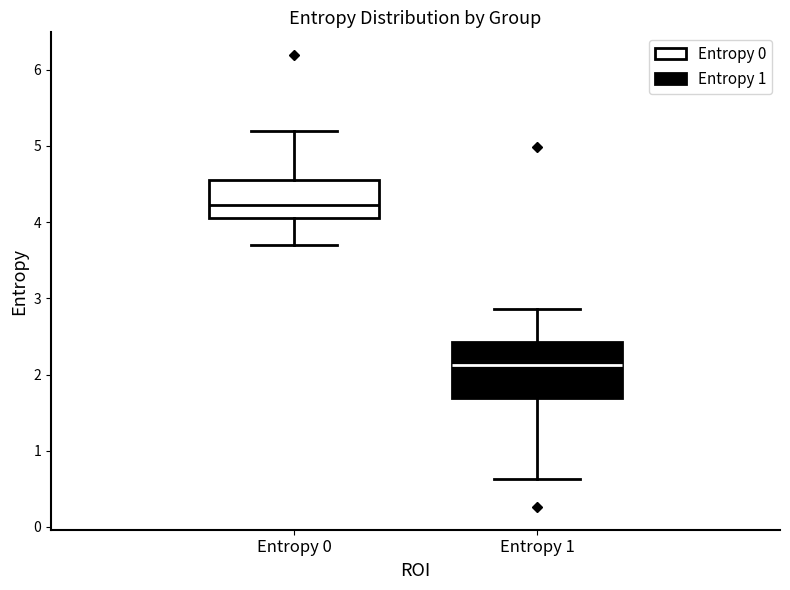

Where does the median line of the box for Entropy 0 sit on the y-axis? The values are not printed on the chart, so give them approximately, as read against the axis.

4.2